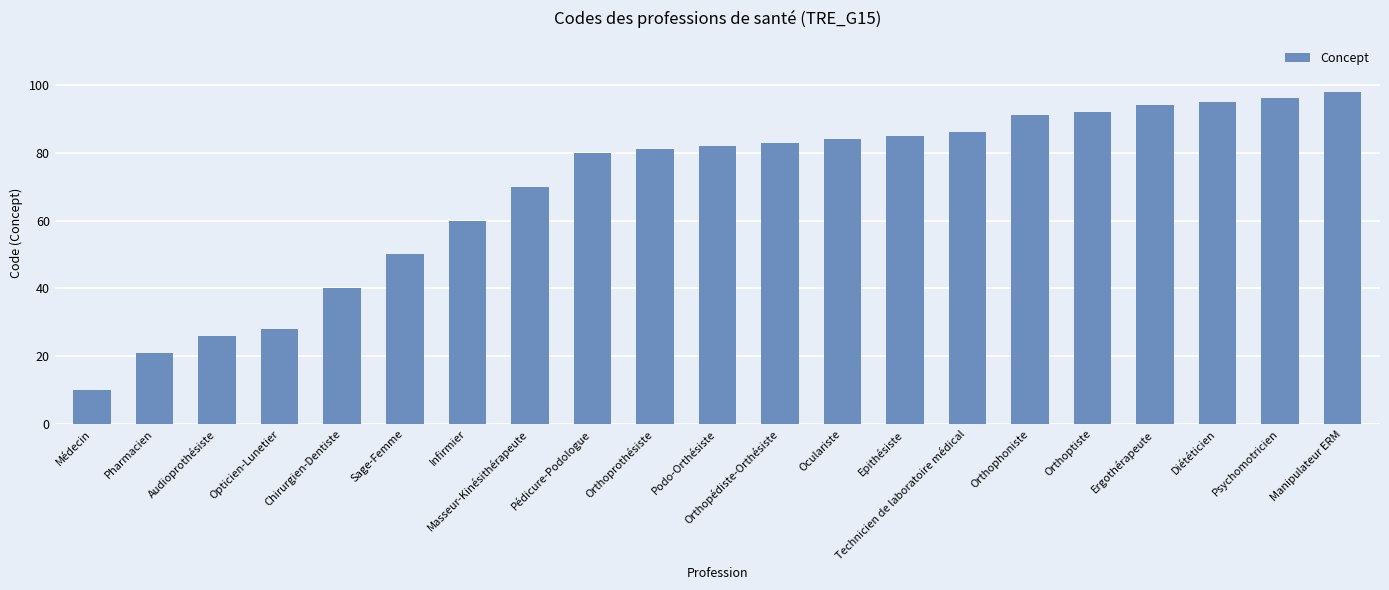

Rank the categories by value from lowest to highest.

Médecin, Pharmacien, Audioprothésiste, Opticien-Lunetier, Chirurgien-Dentiste, Sage-Femme, Infirmier, Masseur-Kinésithérapeute, Pédicure-Podologue, Orthoprothésiste, Podo-Orthésiste, Orthopédiste-Orthésiste, Oculariste, Epithésiste, Technicien de laboratoire médical, Orthophoniste, Orthoptiste, Ergothérapeute, Diététicien, Psychomotricien, Manipulateur ERM